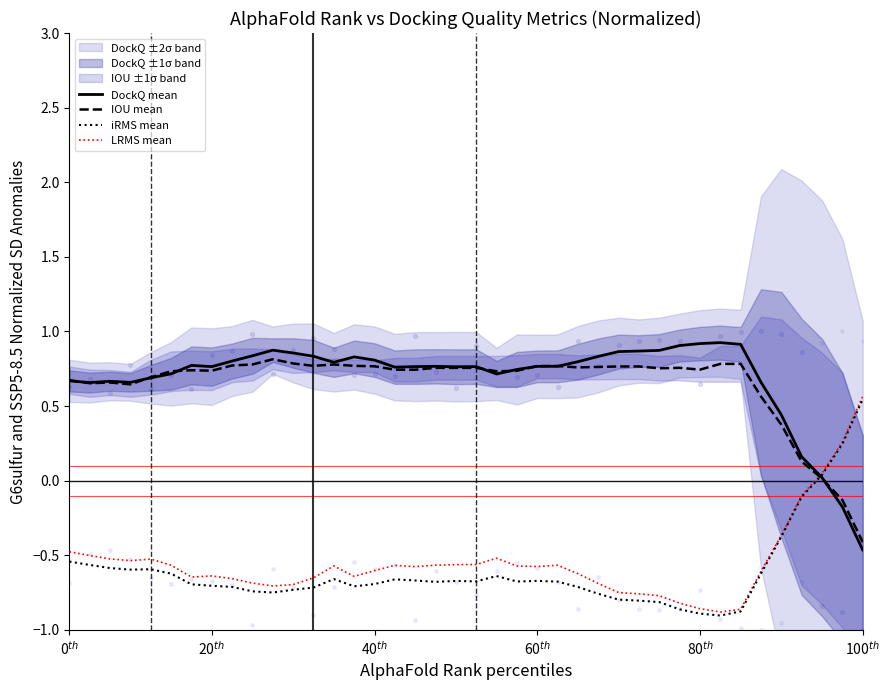

Which series has the largest total across all categories?

DockQ mean